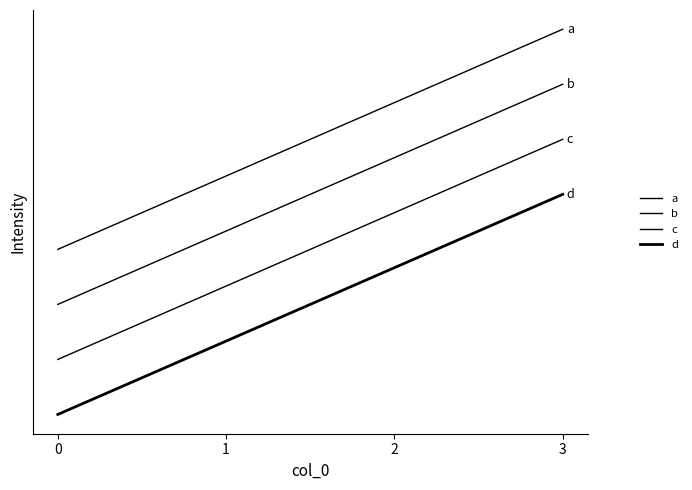

Reading left to right, transcribe all the data shown in this chart.

a: 0=12	1=16	2=20	3=24
b: 0=9	1=13	2=17	3=21
c: 0=6	1=10	2=14	3=18
d: 0=3	1=7	2=11	3=15